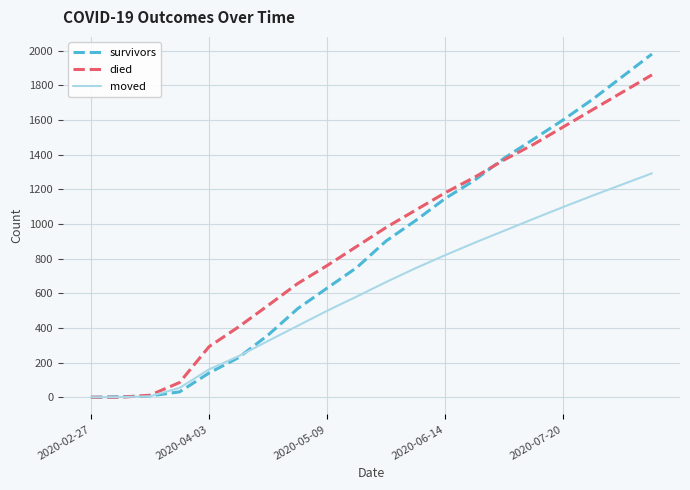

What is the maximum value shown in the chart?

1980